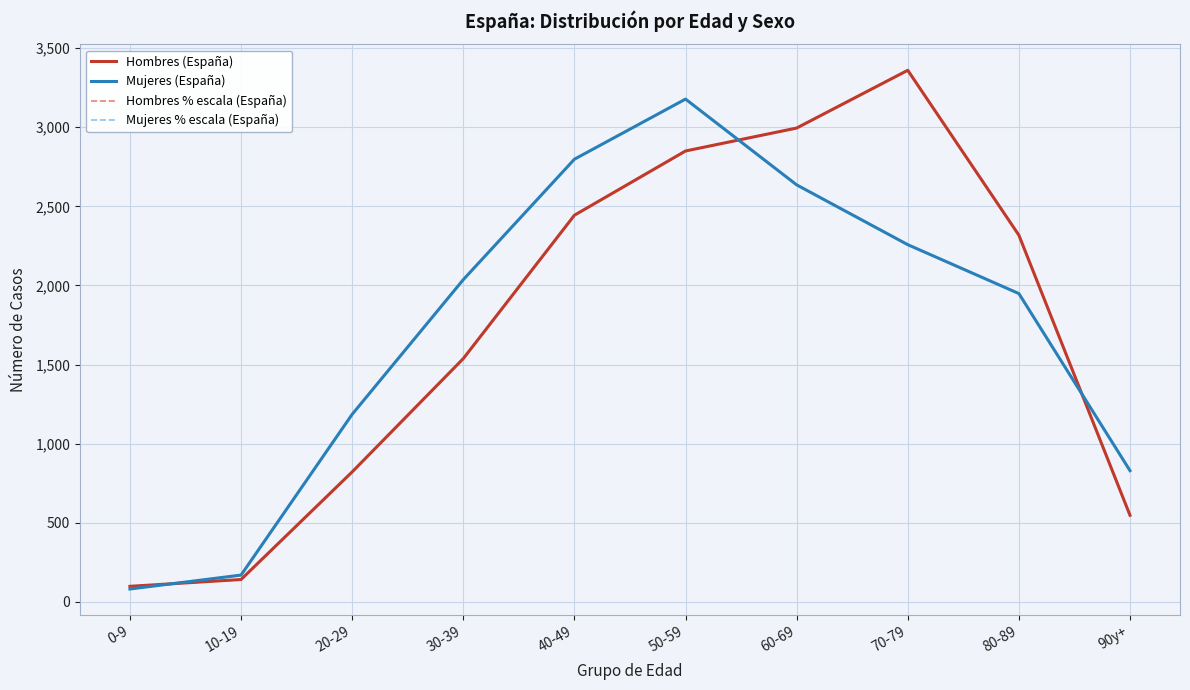

What is the sum of the Mujeres (España) values at 10-19 and 80-89?

2119.0